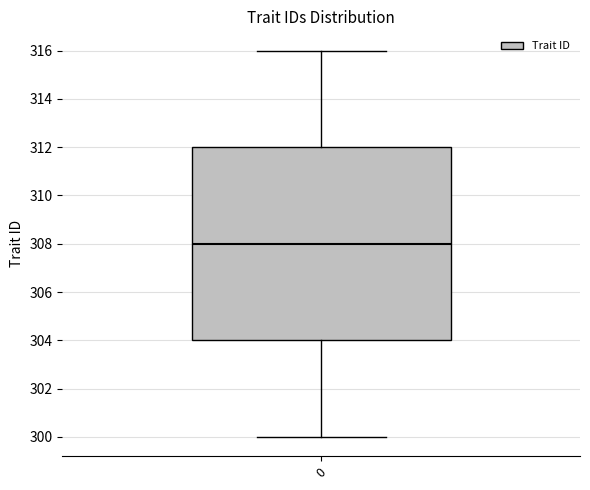

Where does the upper whisker of the box at x = 0 end on the y-axis? The values are not printed on the chart, so give them approximately, as read against the axis.

316